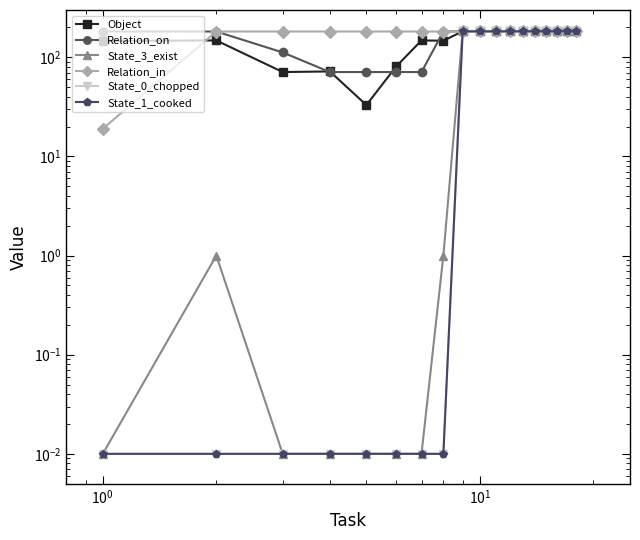

True or false: State_3_exist and State_0_chopped cross at least once.

False